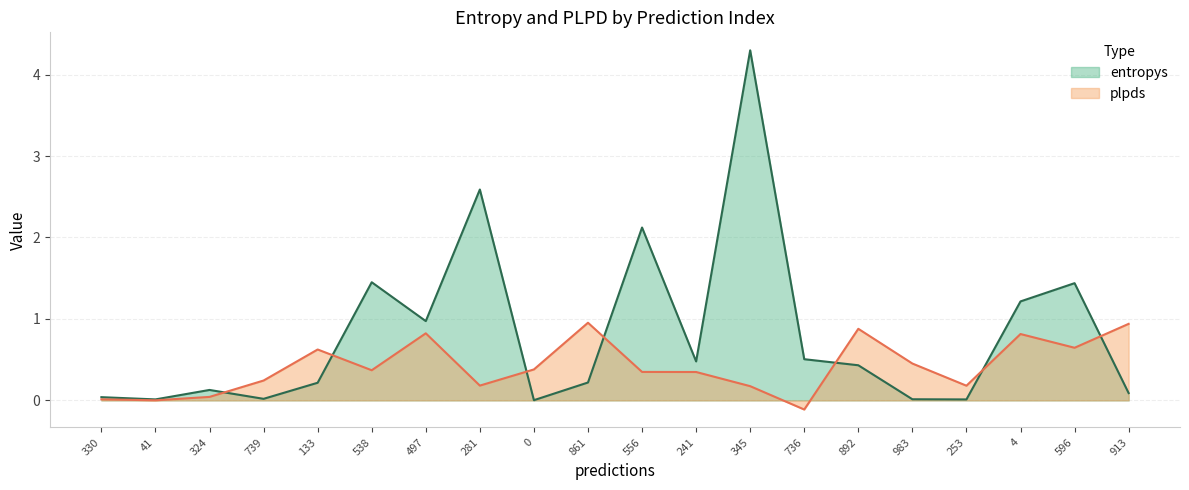

At which category is the sum across all series the highest?

345